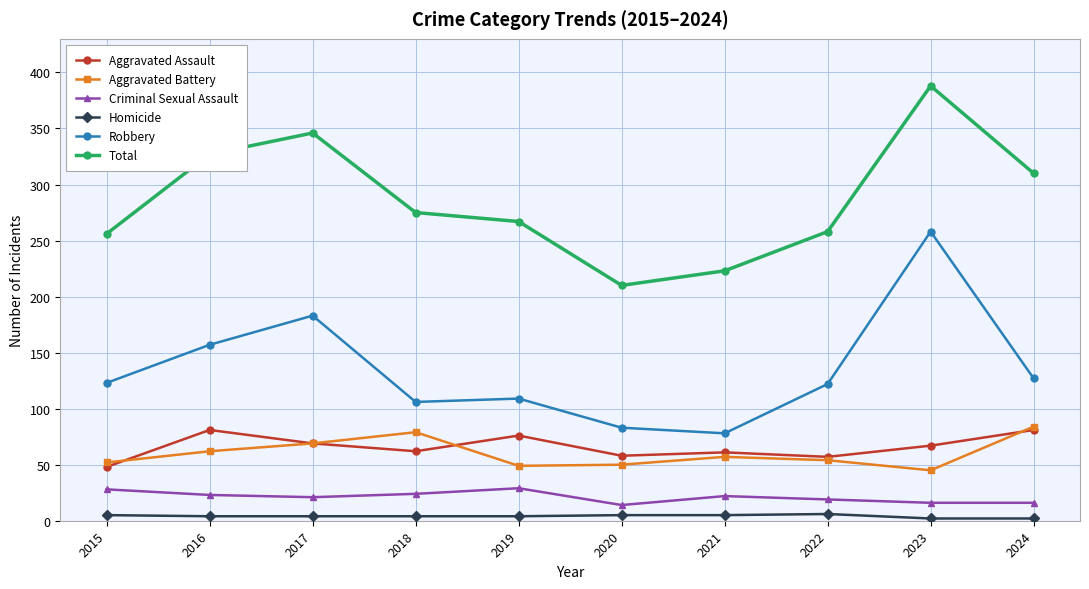

True or false: Aggravated Assault and Criminal Sexual Assault cross at least once.

False